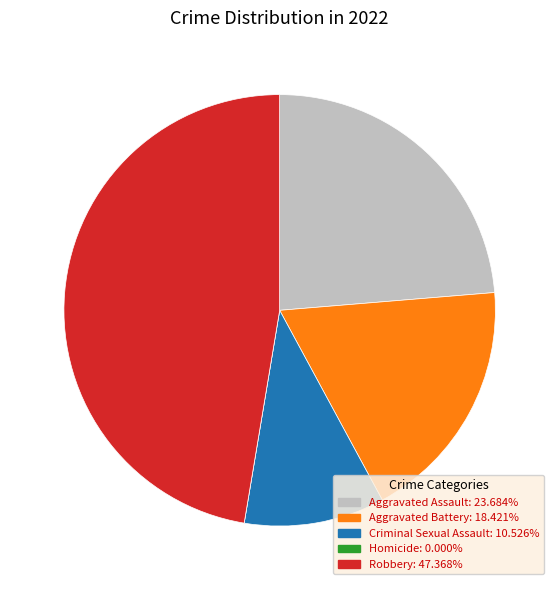

Is the sum of Aggravated Battery and Criminal Sexual Assault greater than half?

No